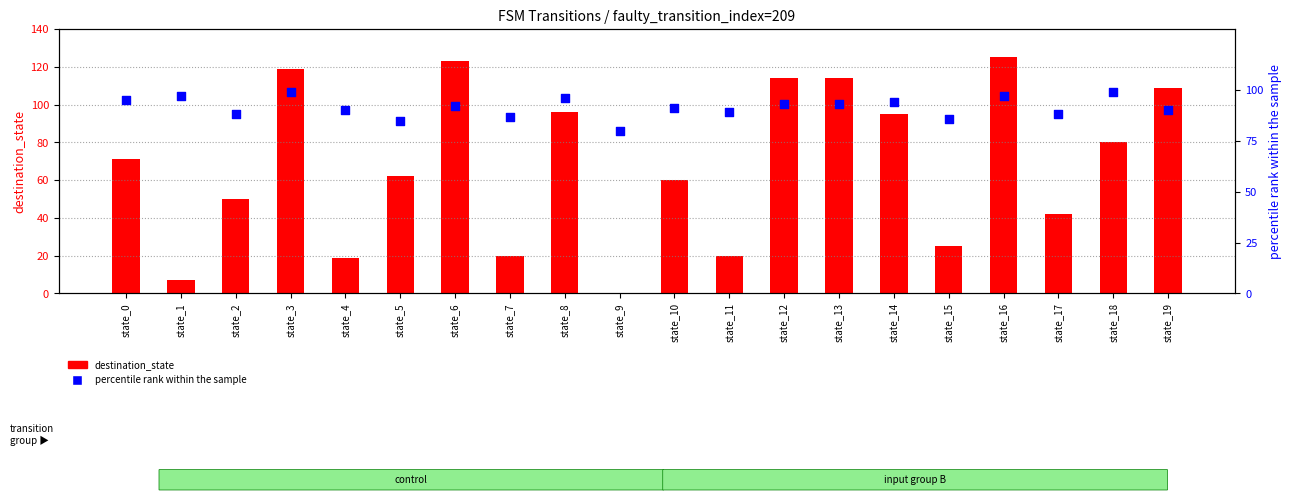

Which series has the largest Y range (max minus min)?

destination_state